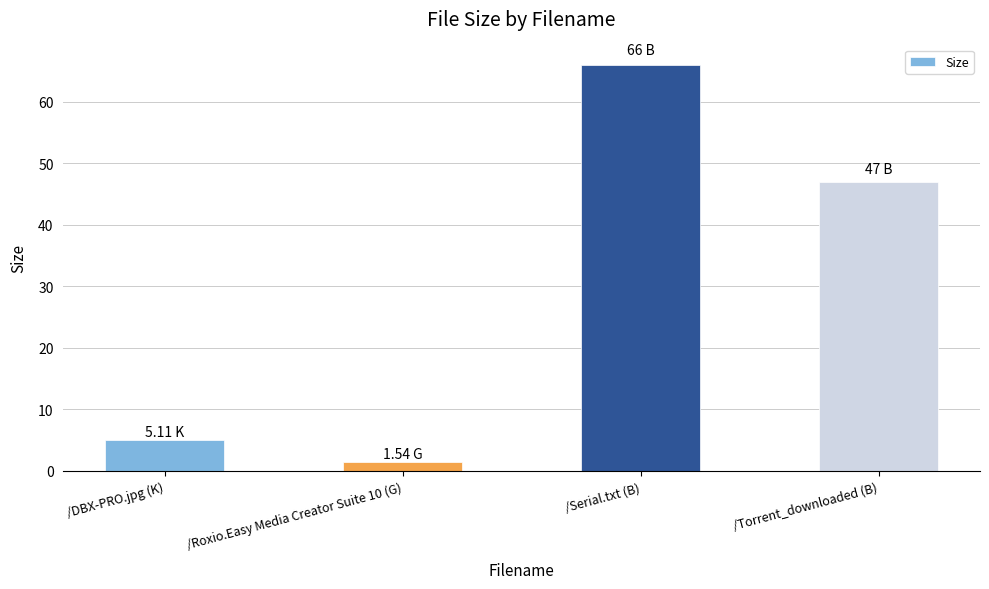

What is the ratio of the value at /Serial.txt (B) to the value at /Torrent_downloaded (B)?

1.4